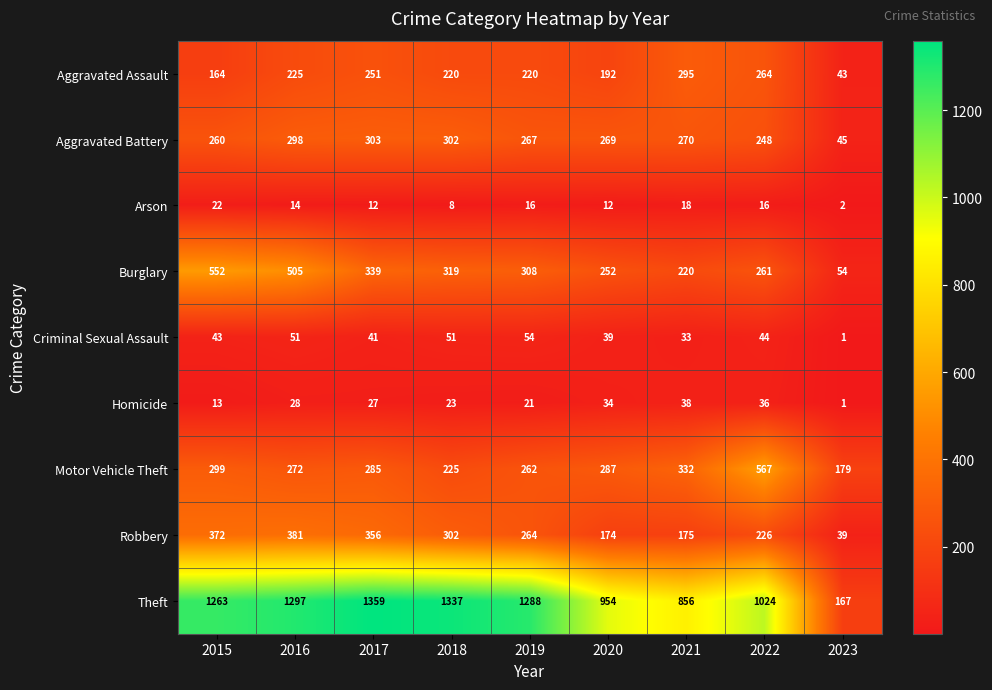

At which label is Criminal Sexual Assault closest to 27?

2021